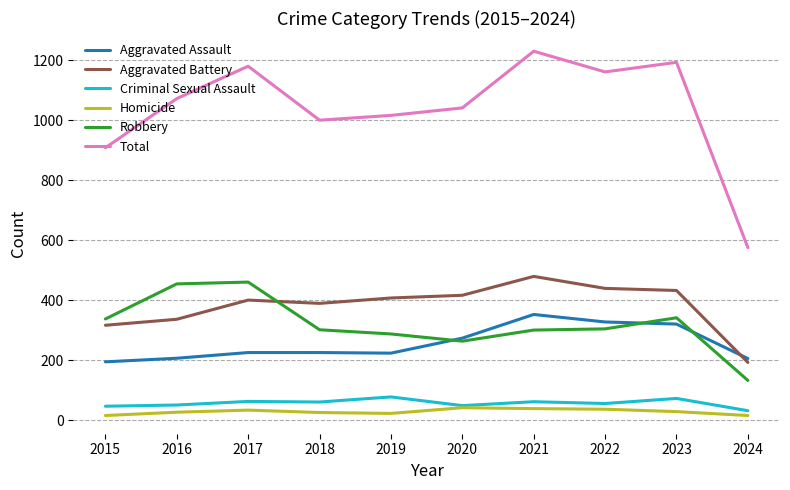

Where does the Robbery series first go above 304?

2015